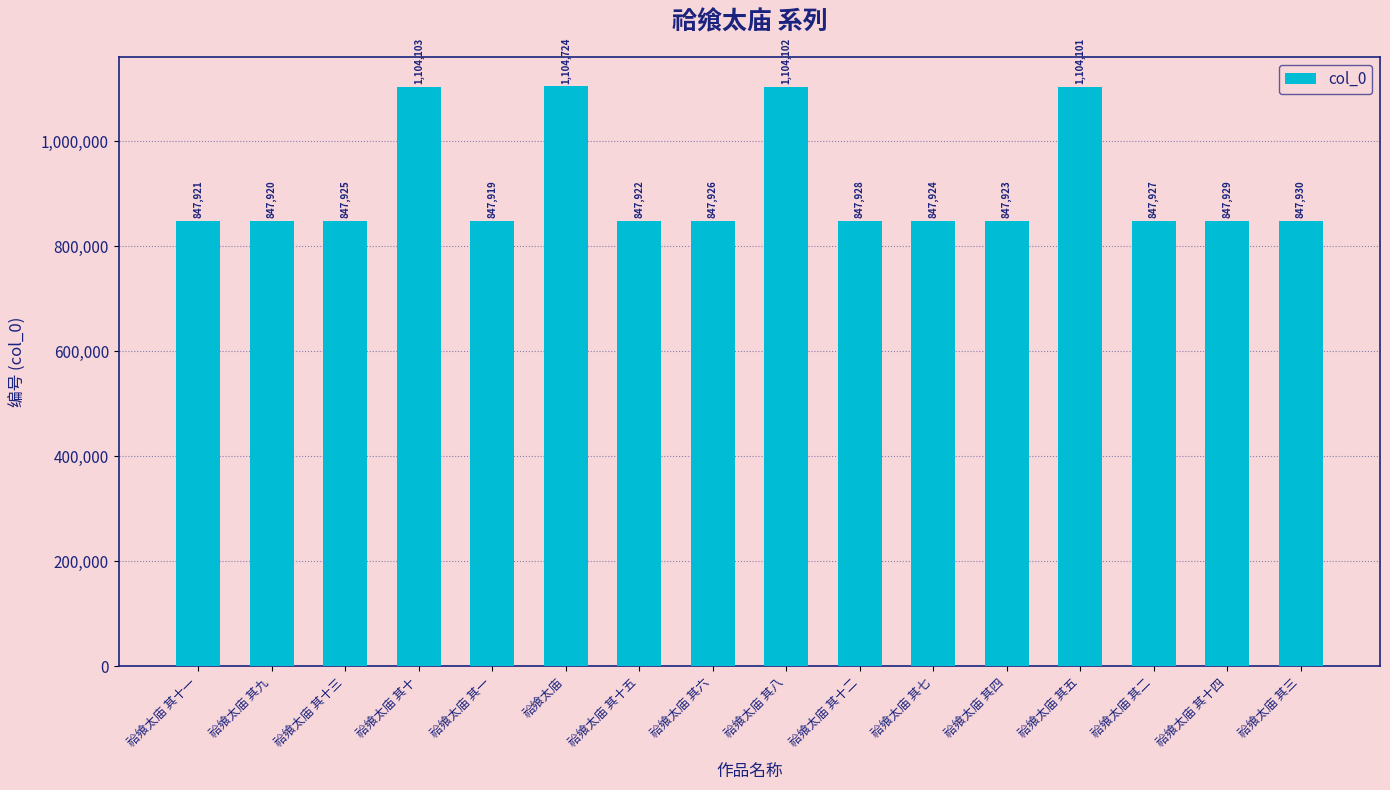

Which has a higher value, 祫飨太庙 or 祫飨太庙 其十?

祫飨太庙